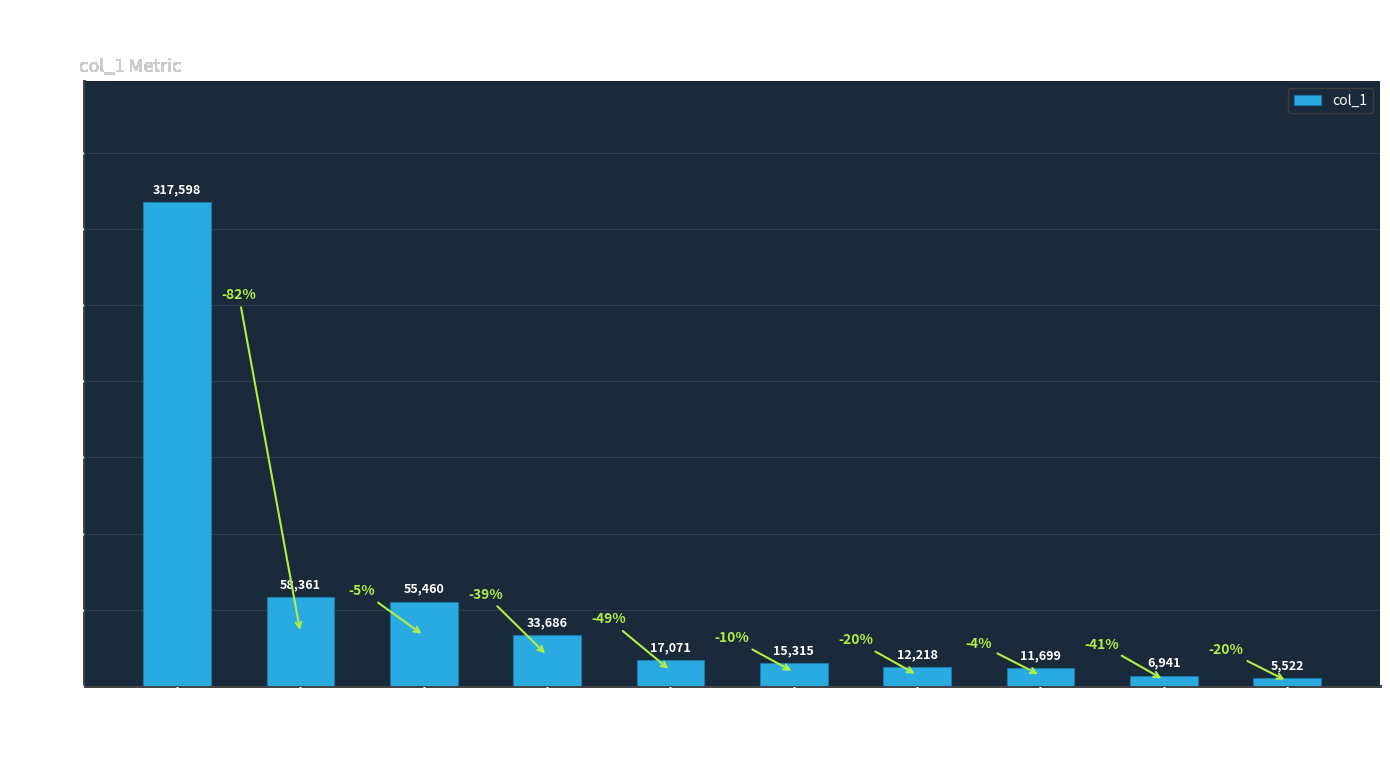

How many bars are there in total?

10